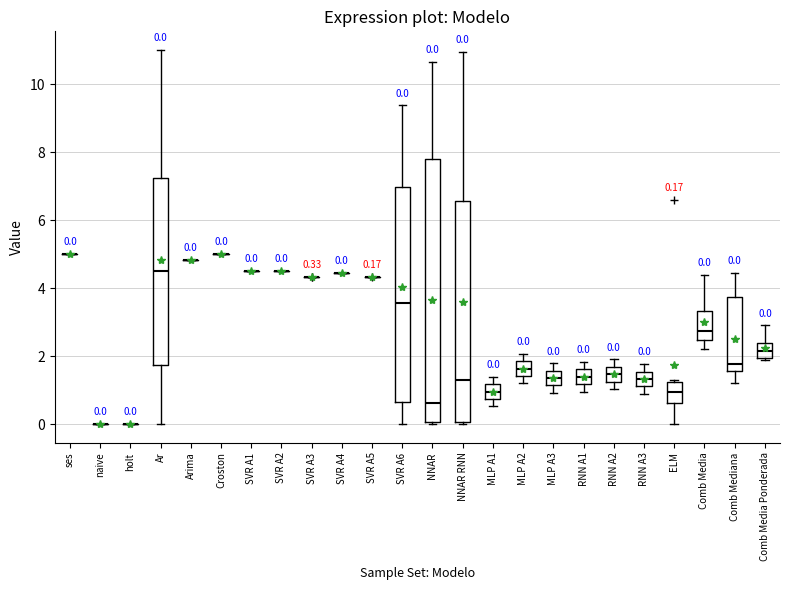

Which box is the tallest, from its lower edge to its upper edge?

NNAR